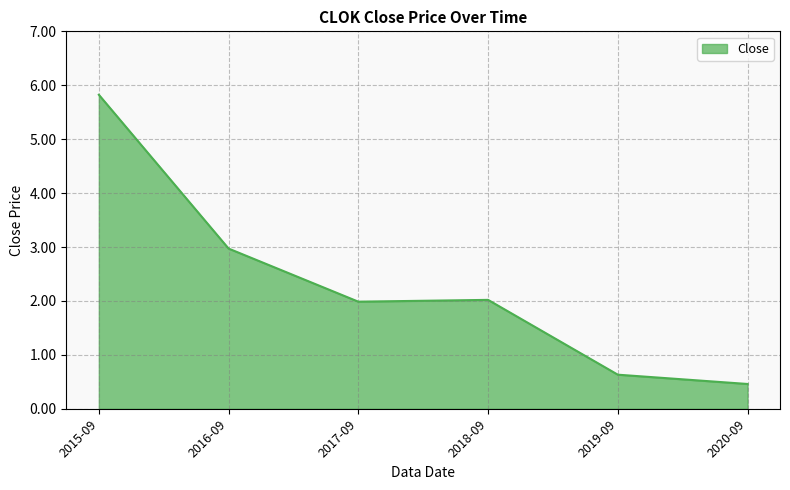

Which category has the lowest value across all series?

2020-09